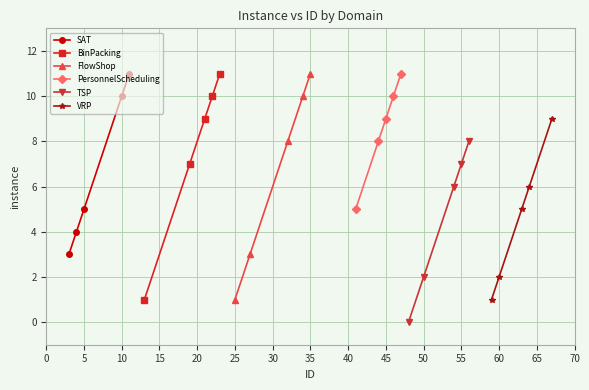

What is the highest value of the SAT series?

11